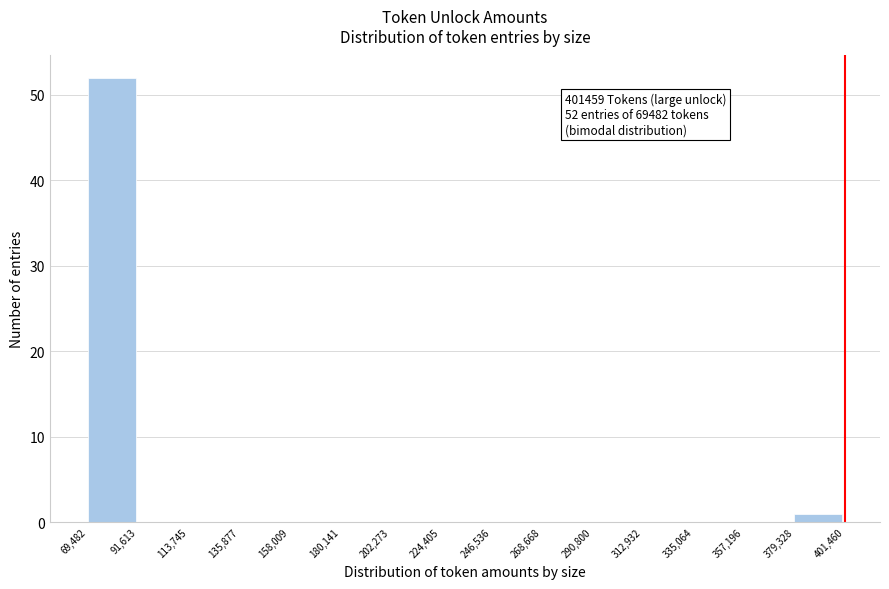

Over which range of the x-axis is the bar tallest?

69,482 to 91,613